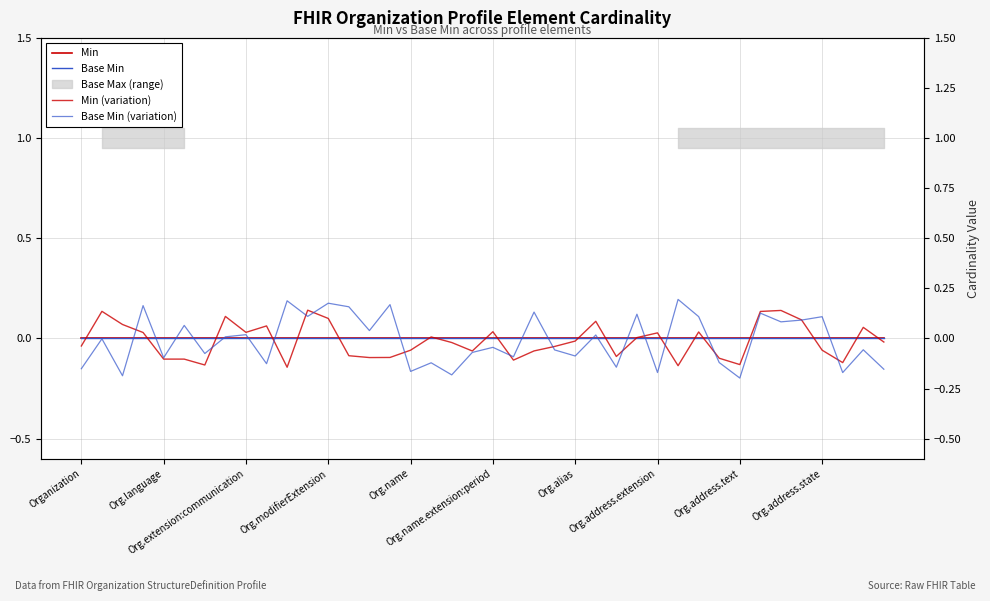

How many data points does each series have?

40